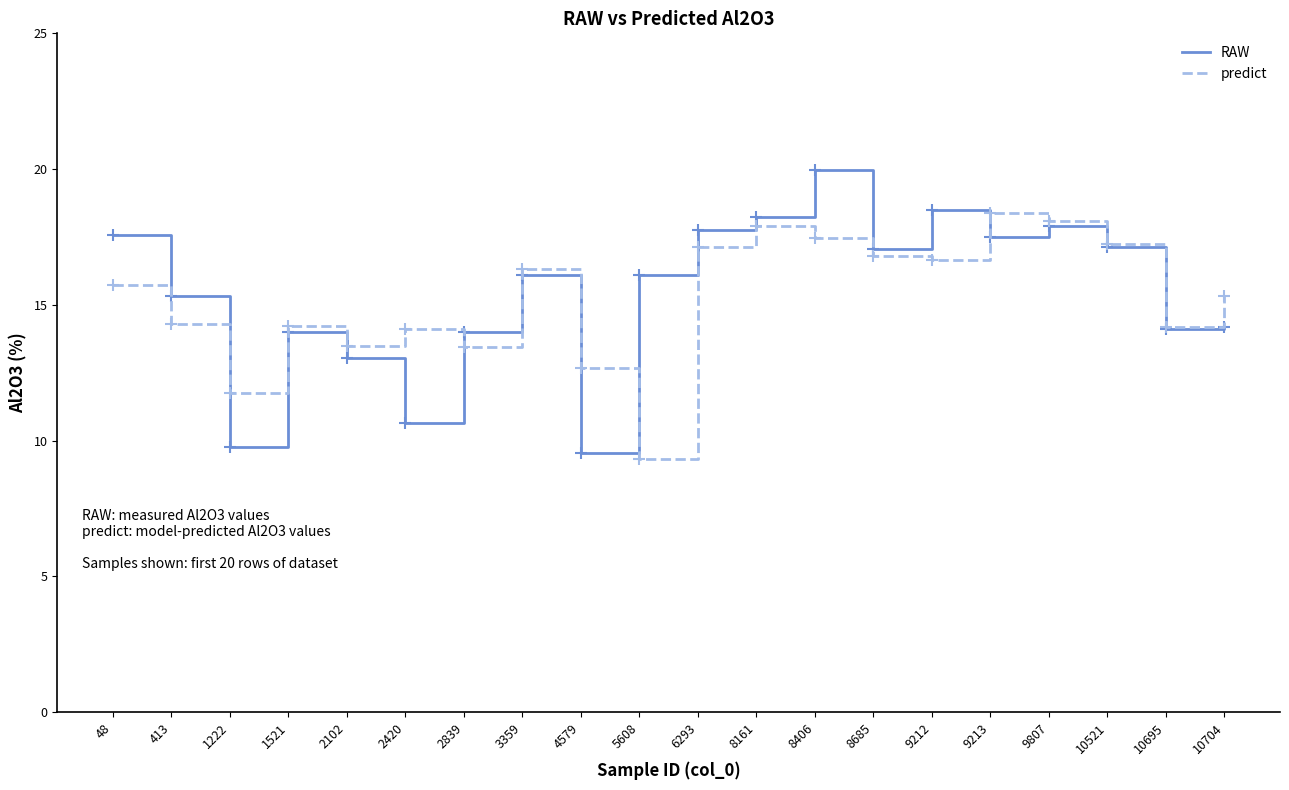

Between which two adjacent categories do RAW and predict first intersect?

413 and 1222